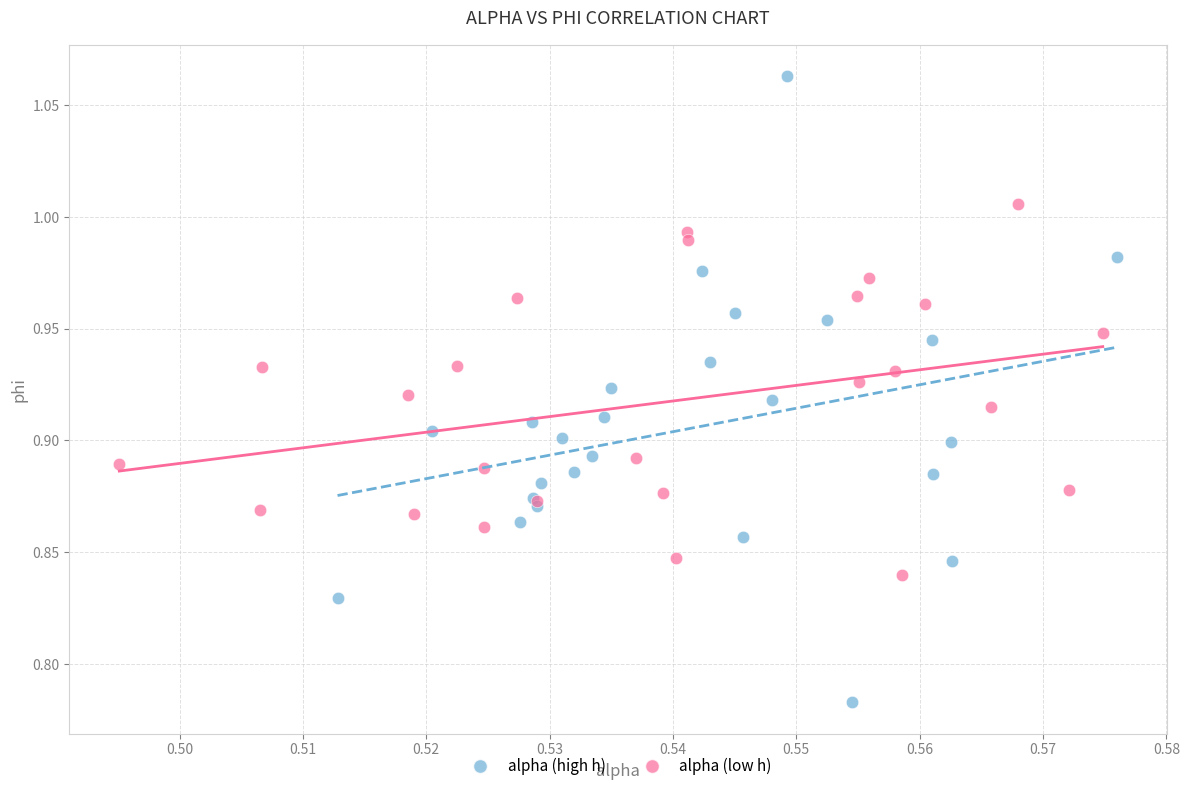

Which series has the largest Y range (max minus min)?

alpha (high h)